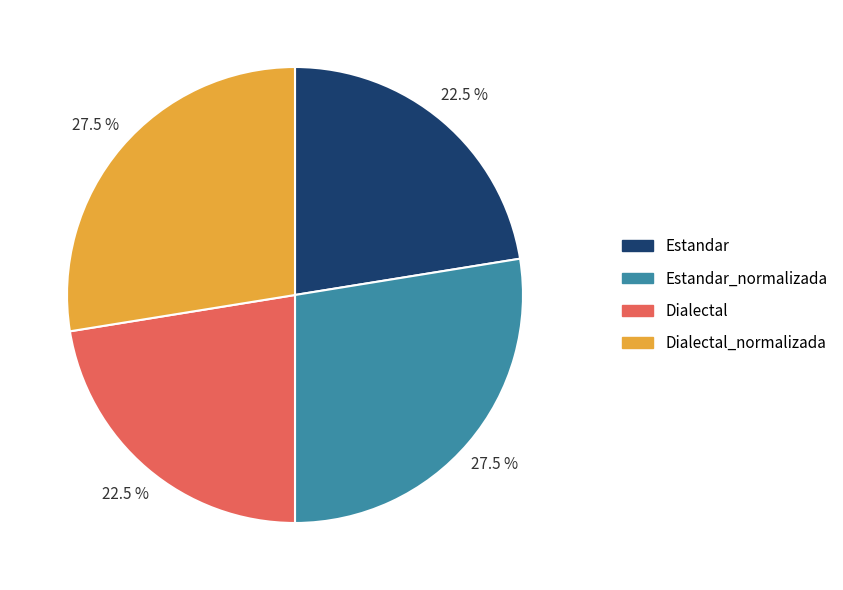

The Dialectal slice represents 13% of the pie. True or false?

False